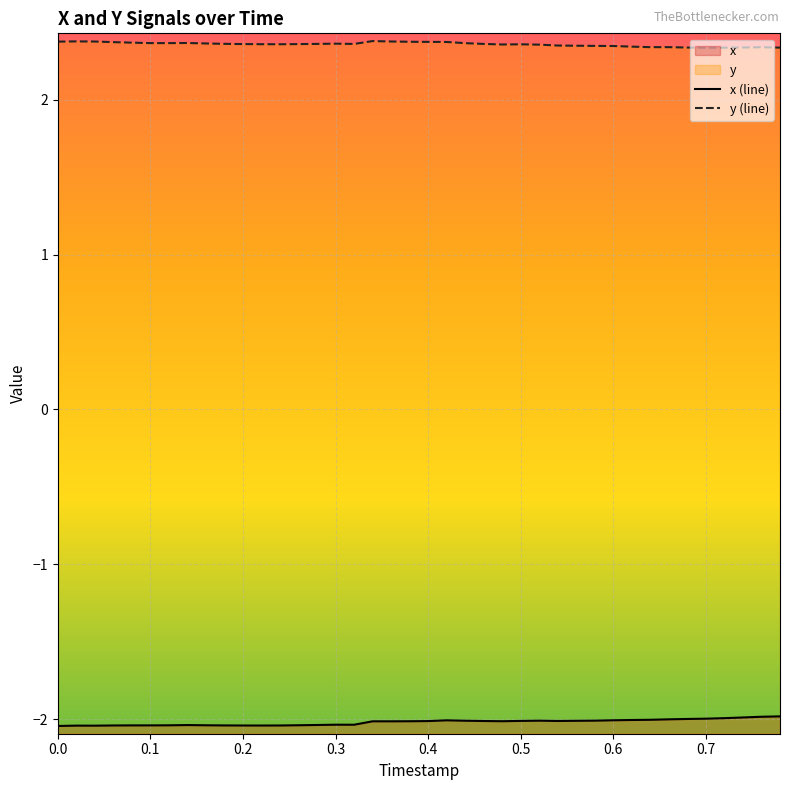

Which series has the largest total across all categories?

y (line)